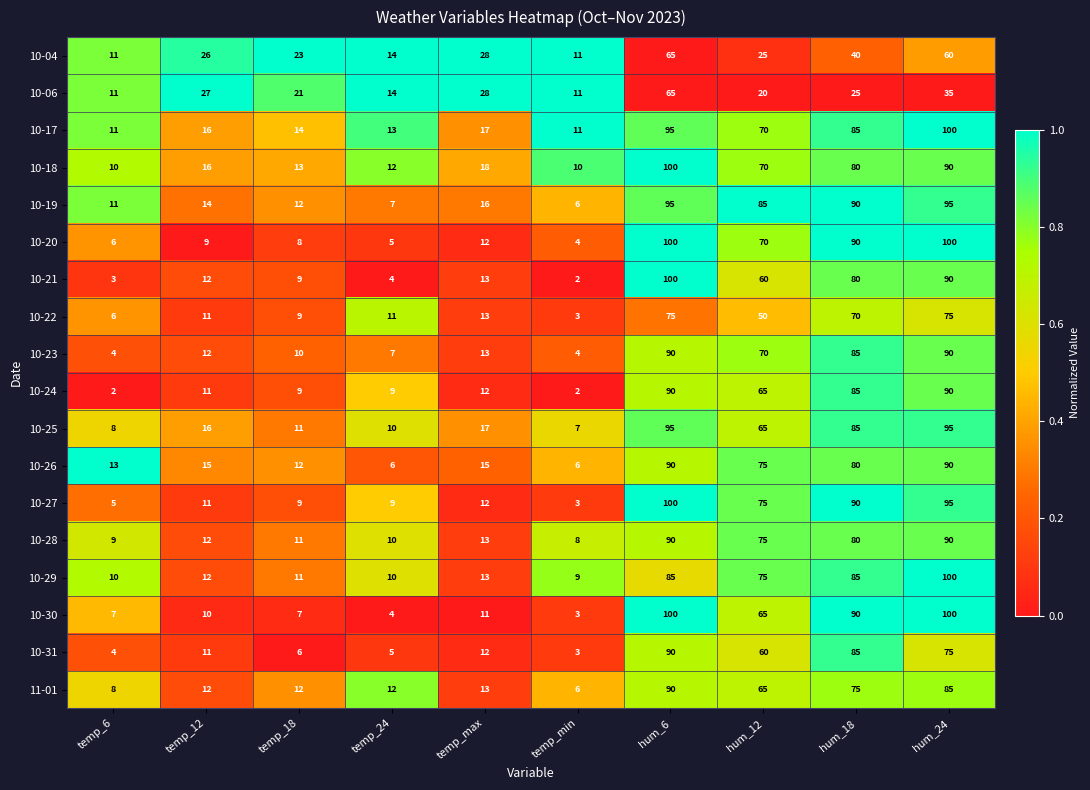

Which series has the widest spread of values?

10-21